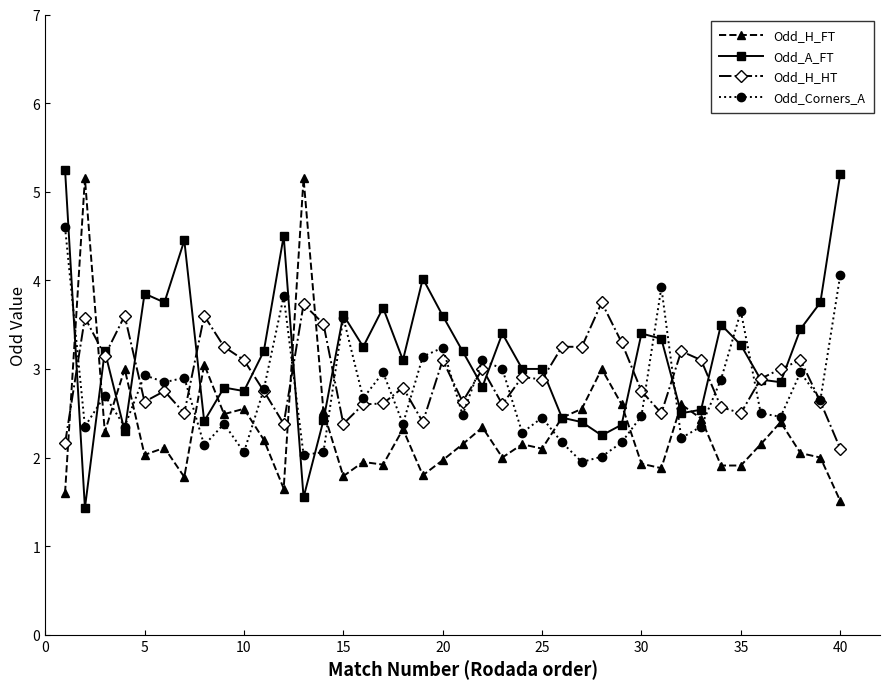

What is the value of the Odd_A_FT point at the 18th from the left?

3.1